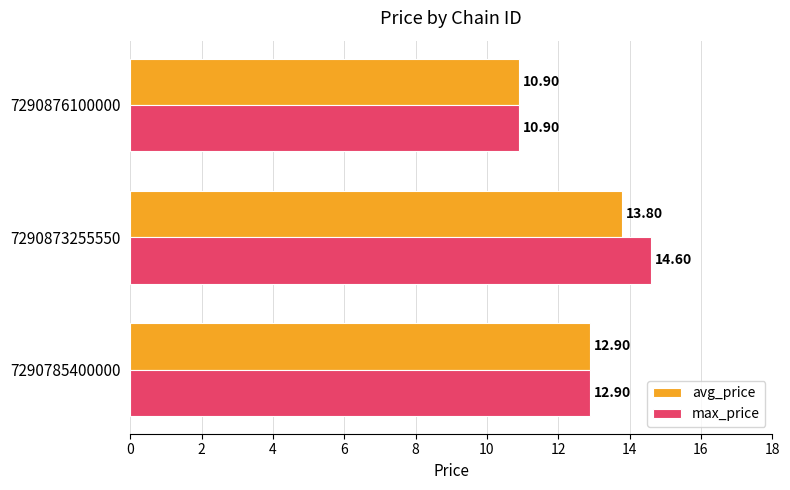

What are all the series names shown in the legend?

avg_price, max_price